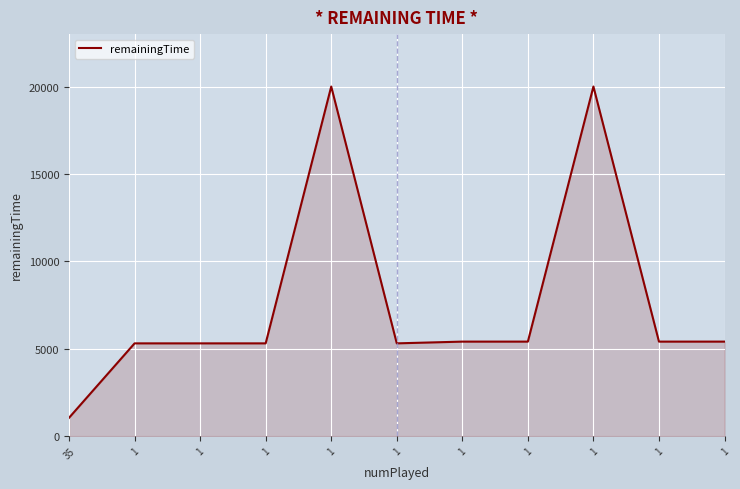

Is this an area chart (filled region under the line)?

Yes